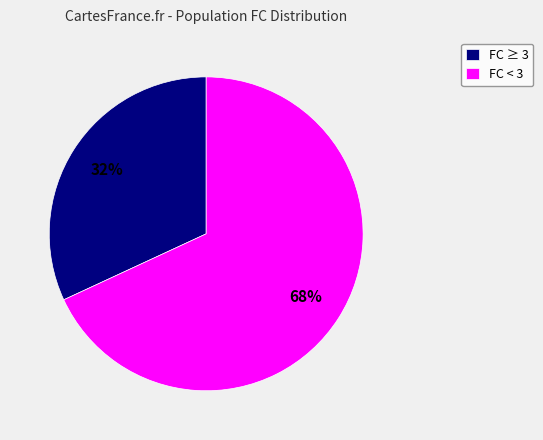

Between FC < 3 and FC ≥ 3, which is larger?

FC < 3